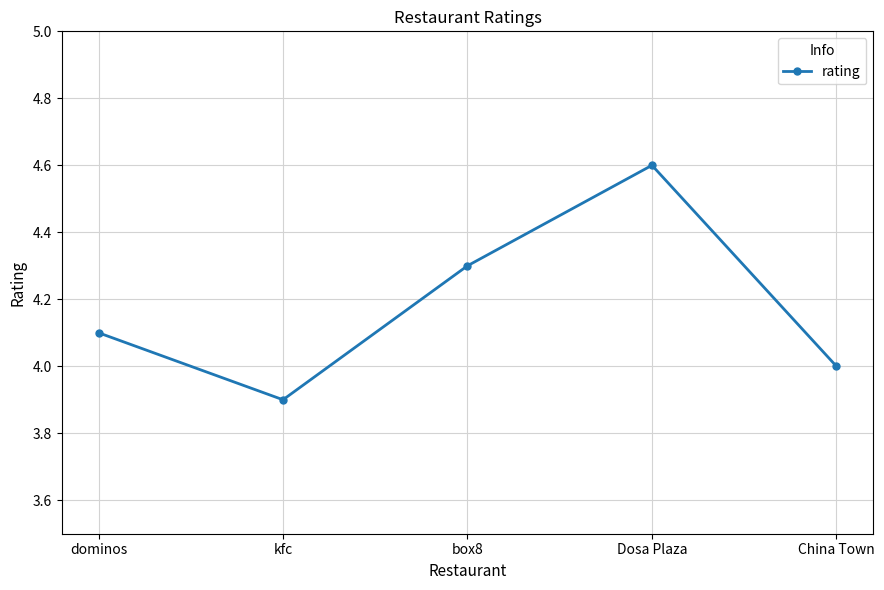

What is the minimum value shown in the chart?

3.9